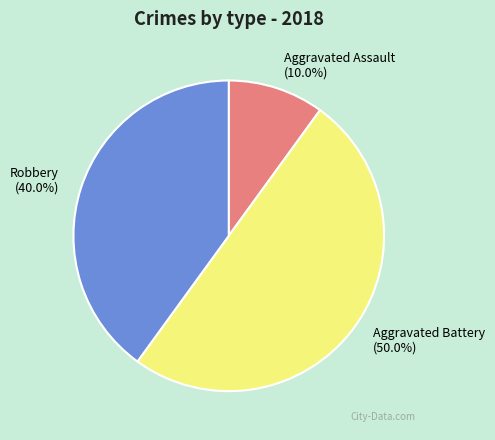

Does Aggravated Assault represent more than half of the total?

No